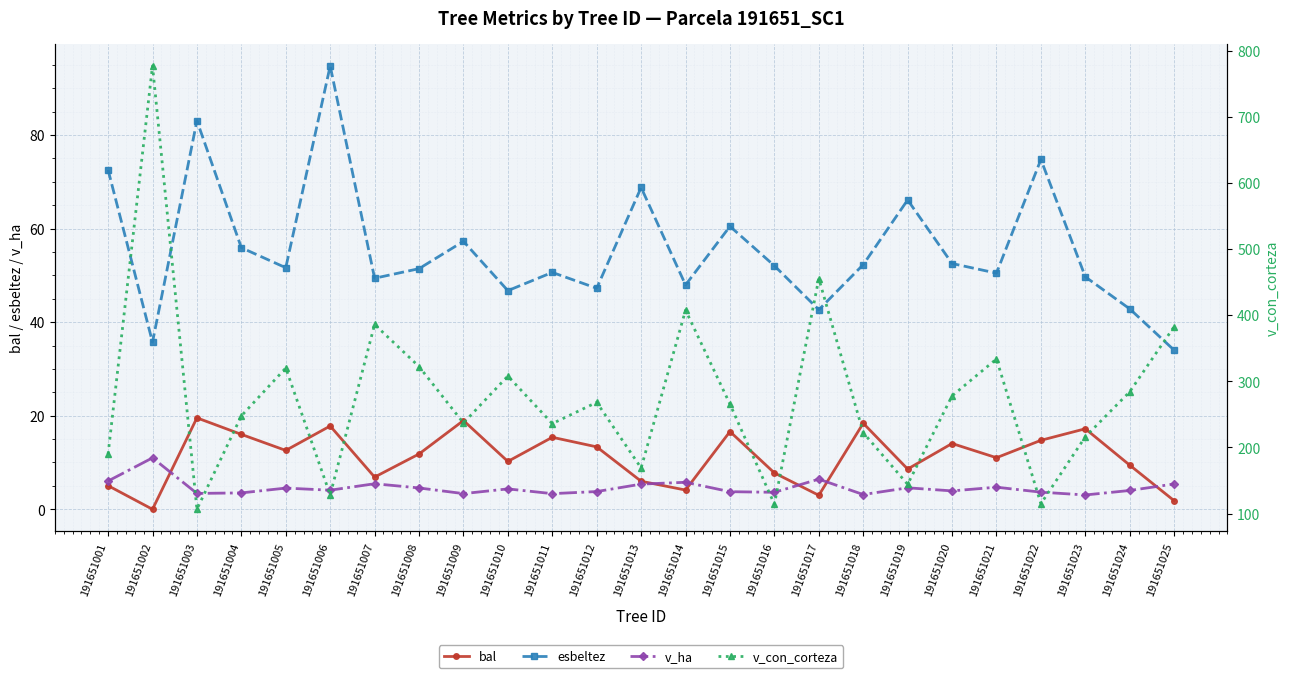

At which category is the sum across all series the highest?

191651002